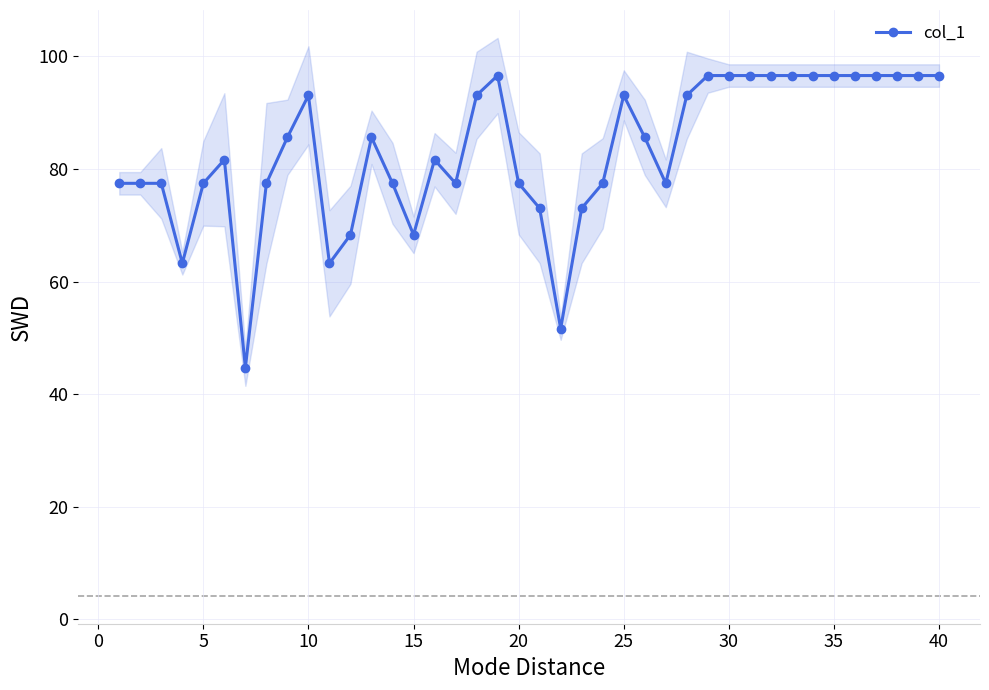

What is the maximum value for col_1?

96.6